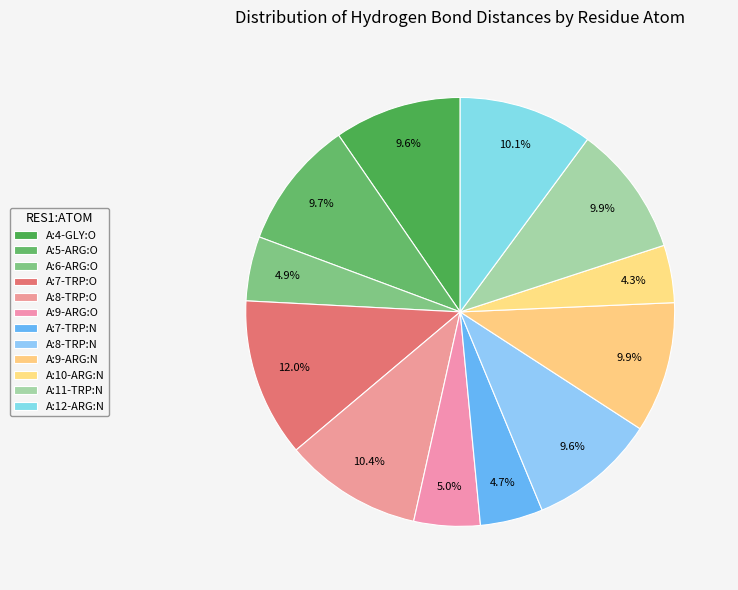

To the nearest percent, what is the difference between the A:8-TRP:O and A:7-TRP:N slice percentages?

6%